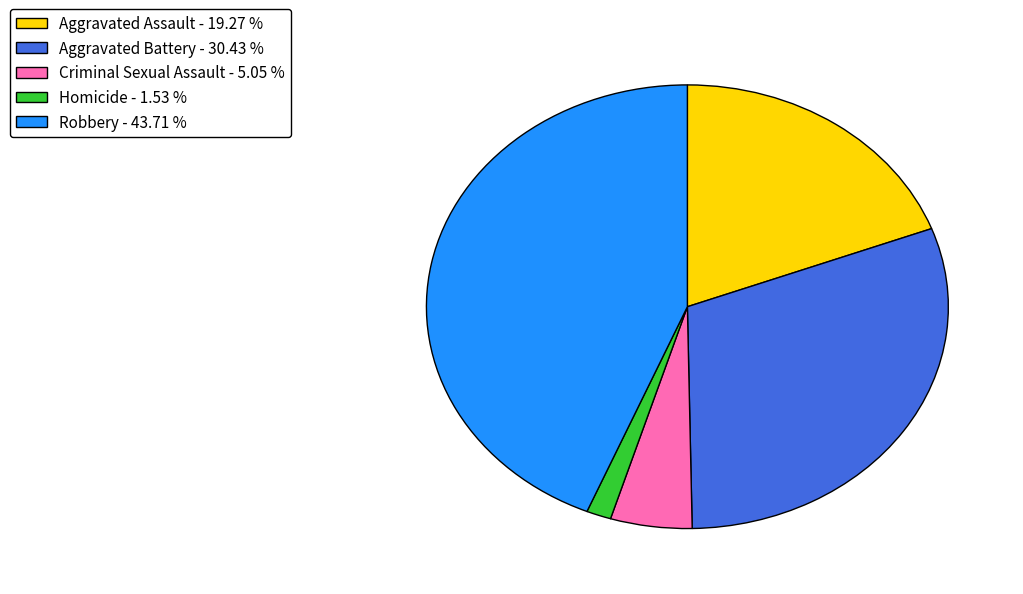

Which category has the biggest portion of the pie?

Robbery